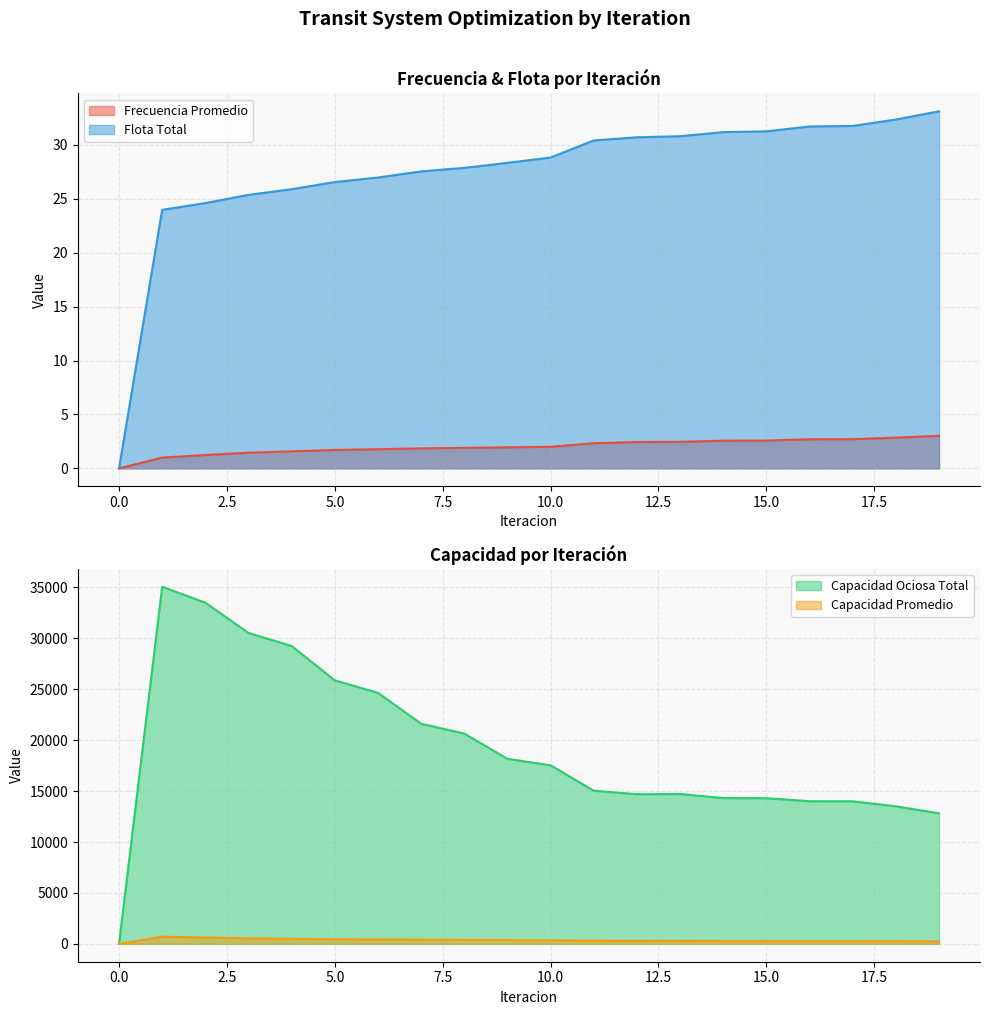

Where is Frecuencia Promedio nearest to the value 1?

1